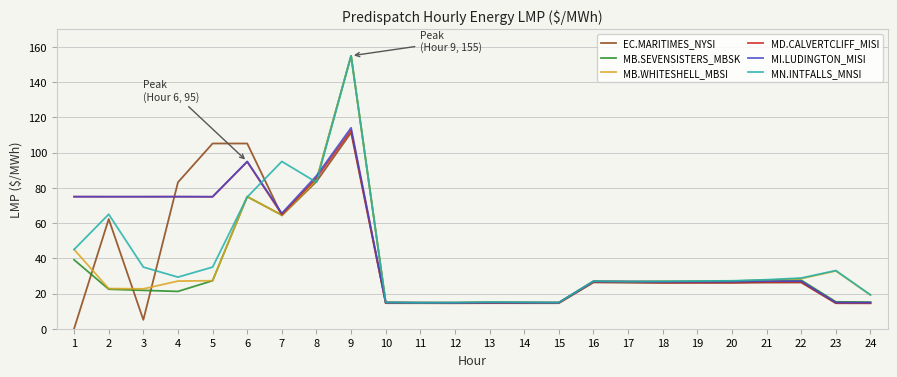

How many values in the MB.WHITESHELL_MBSI series are below 26?

9